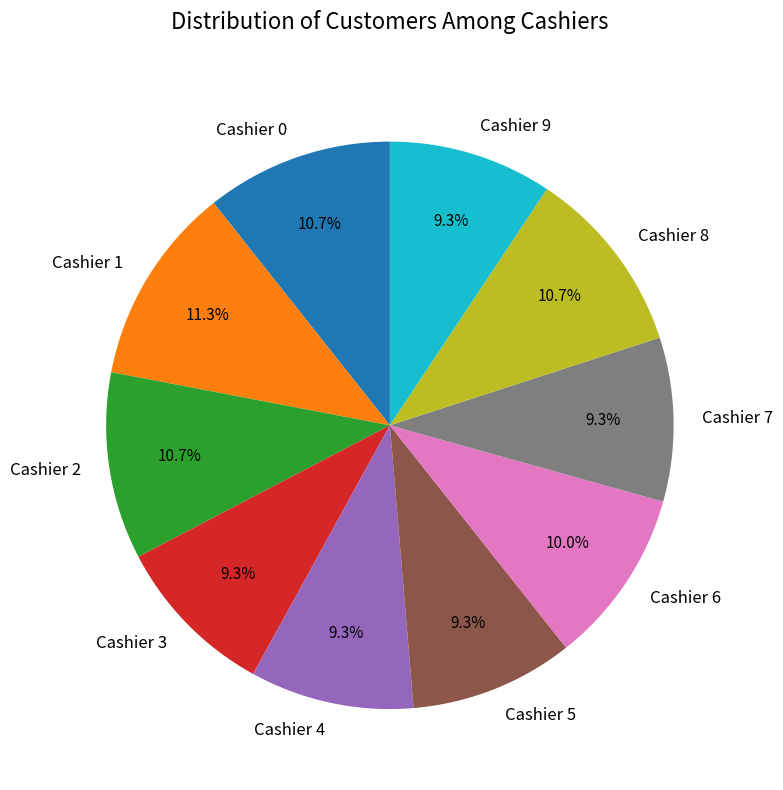

Does Cashier 2 represent more than half of the total?

No